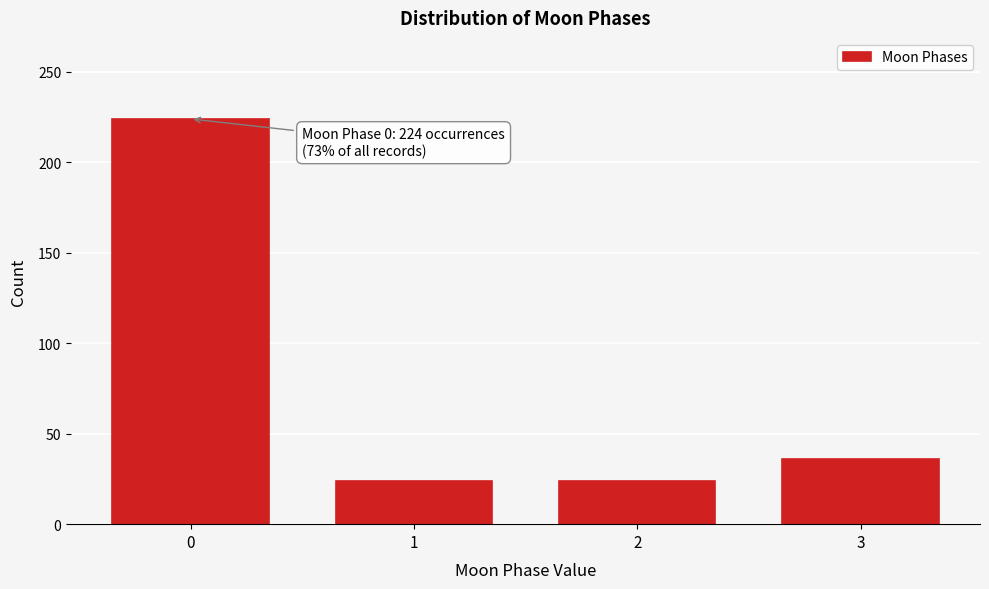

Reading left to right, transcribe all the data shown in this chart.

224	24	24	36